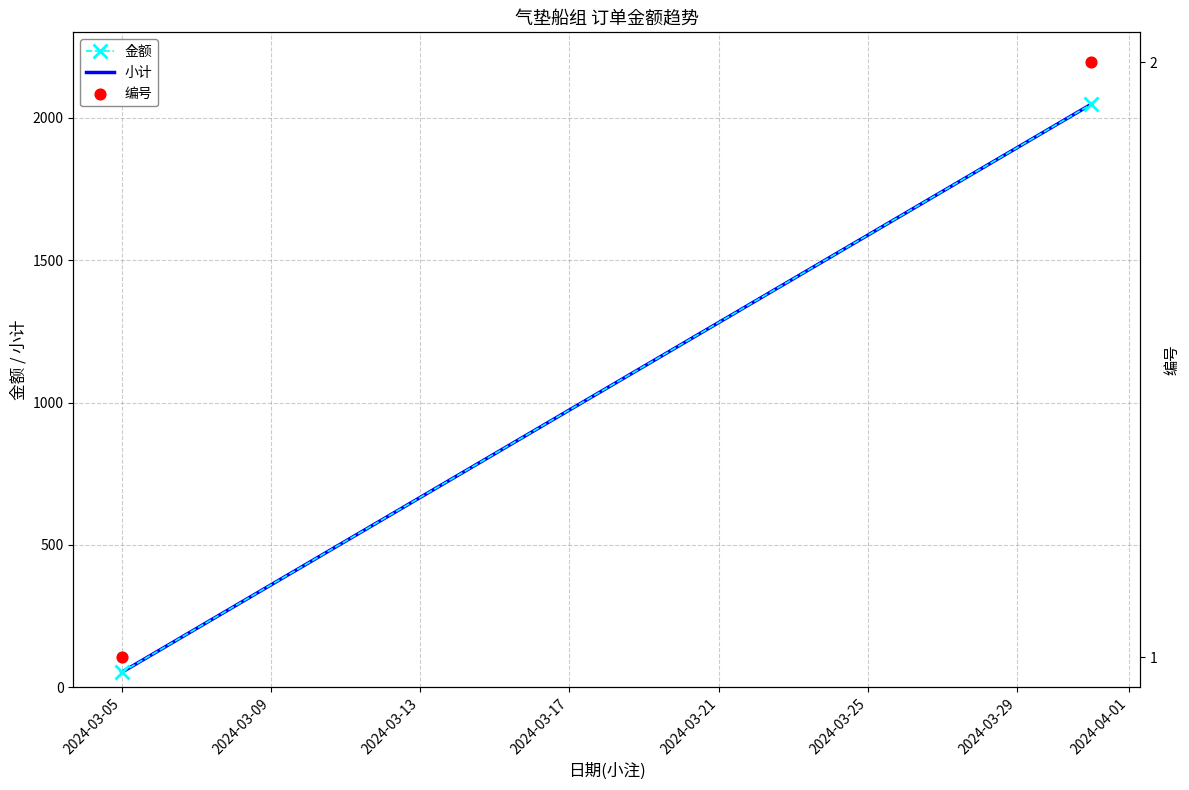

What is the total value across all series at 2024-03-09?

4098.0